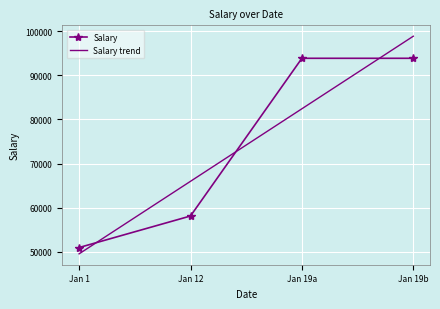

List the labels in order of Salary trend value, smallest first.

Jan 1, Jan 12, Jan 19a, Jan 19b